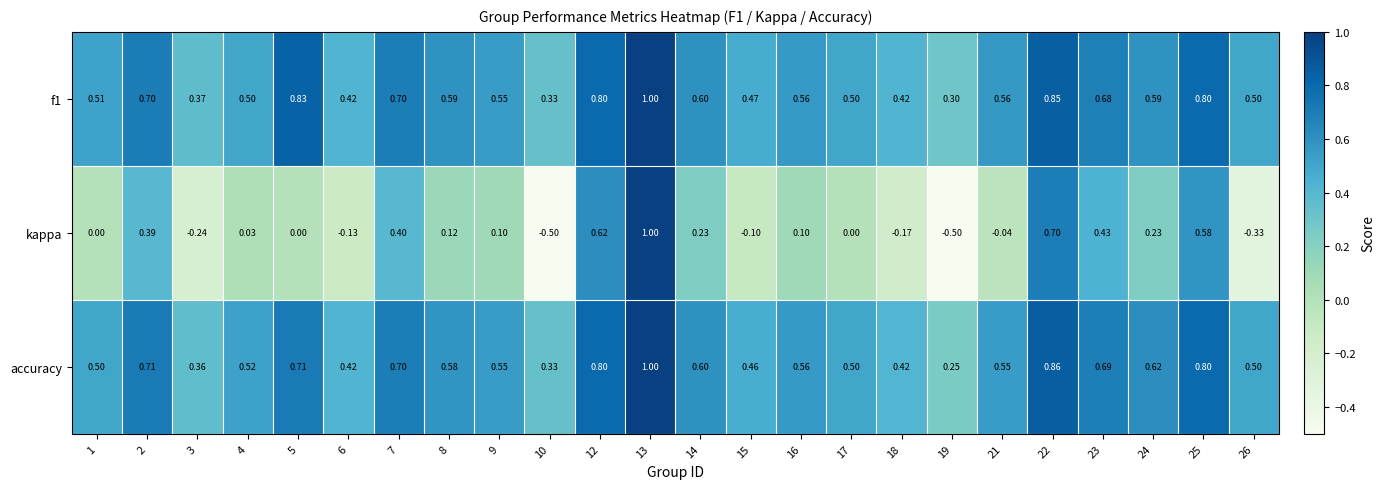

Is the value of kappa at 25 greater than the value of f1 at 19?

Yes